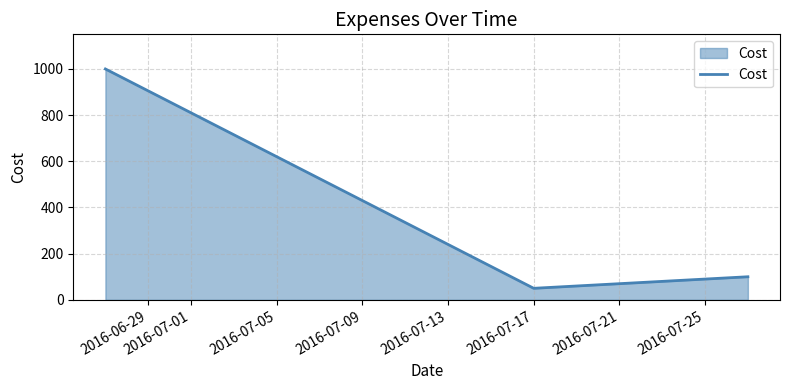

How many series are shown in this chart?

1